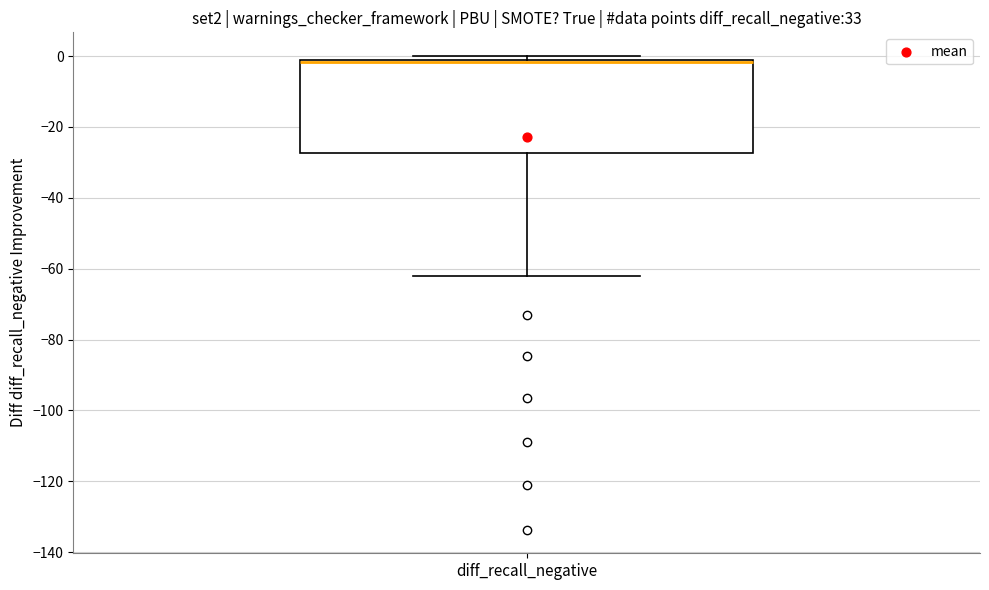

Where is the lower edge of the box for diff_recall_negative on the y-axis? The values are not printed on the chart, so give them approximately, as read against the axis.

-28